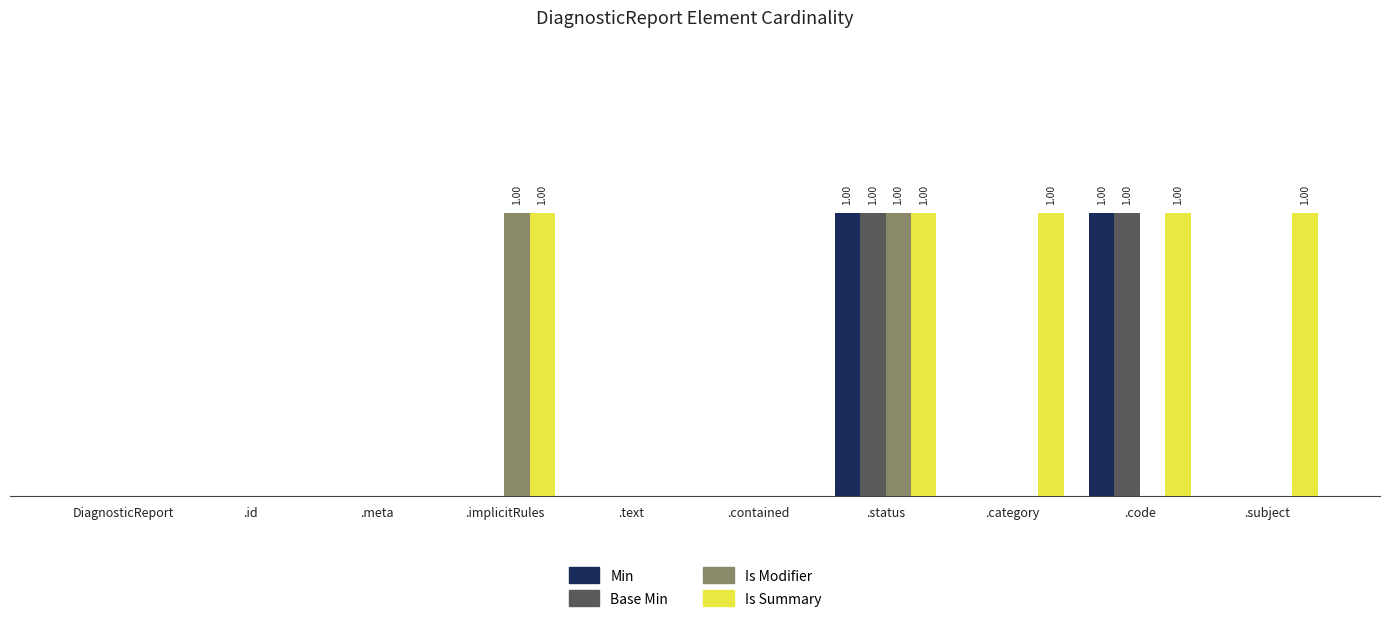

What is the difference between the maximum and minimum values in the Base Min series?

1